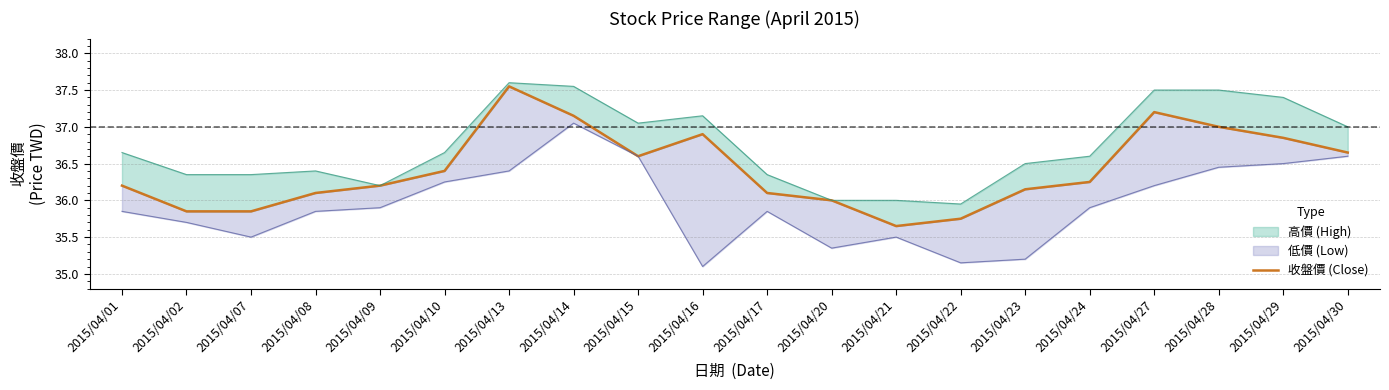

List the labels in order of value, largest first.

2015/04/13, 2015/04/27, 2015/04/14, 2015/04/28, 2015/04/16, 2015/04/29, 2015/04/30, 2015/04/15, 2015/04/10, 2015/04/24, 2015/04/01, 2015/04/09, 2015/04/23, 2015/04/08, 2015/04/17, 2015/04/20, 2015/04/02, 2015/04/07, 2015/04/22, 2015/04/21